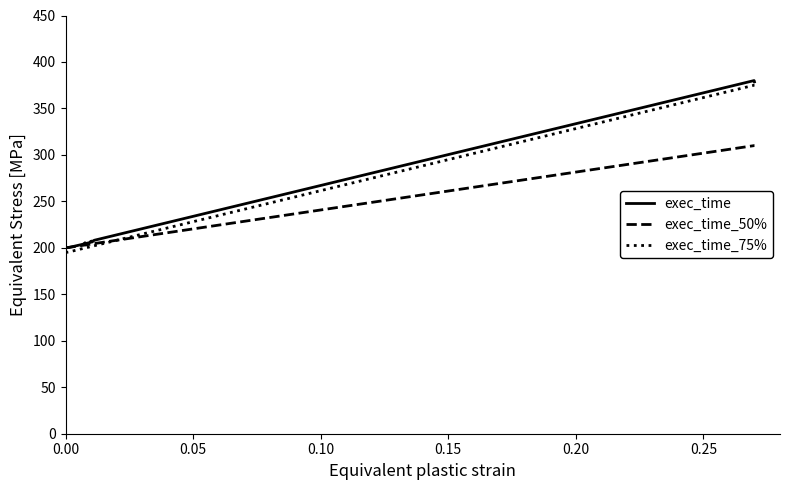

What is the smallest value displayed?

195.0